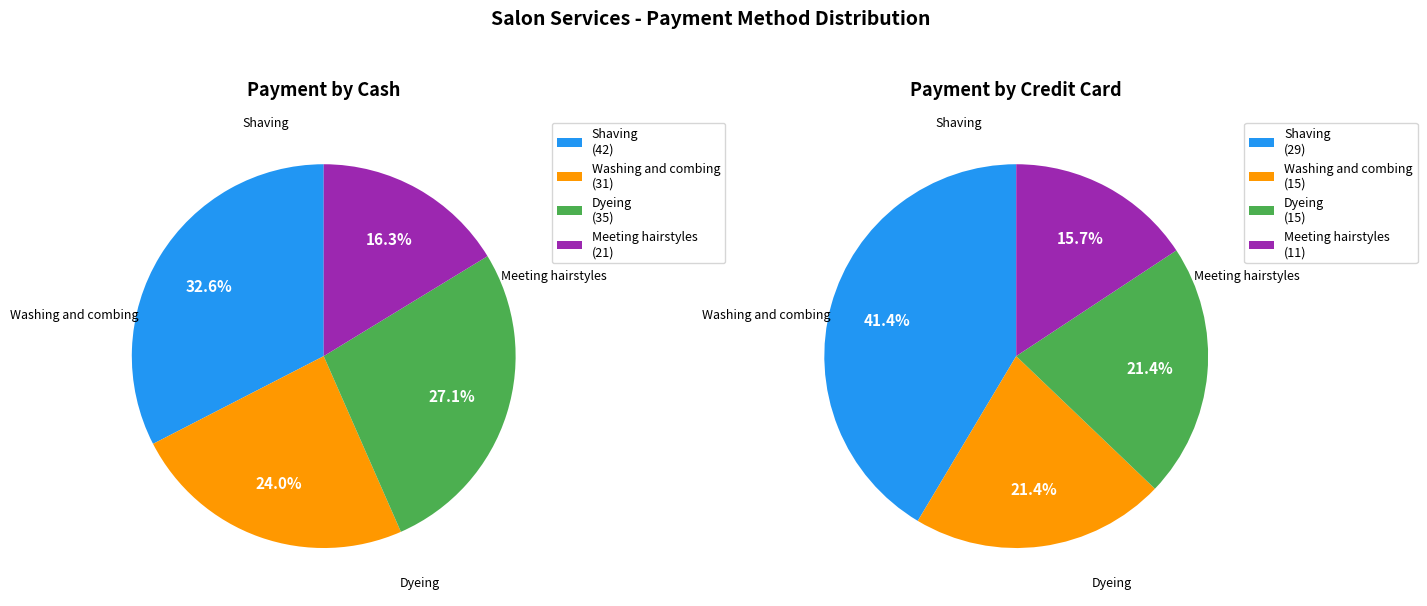

What is the smallest slice in the pie chart?

Meeting hairstyles